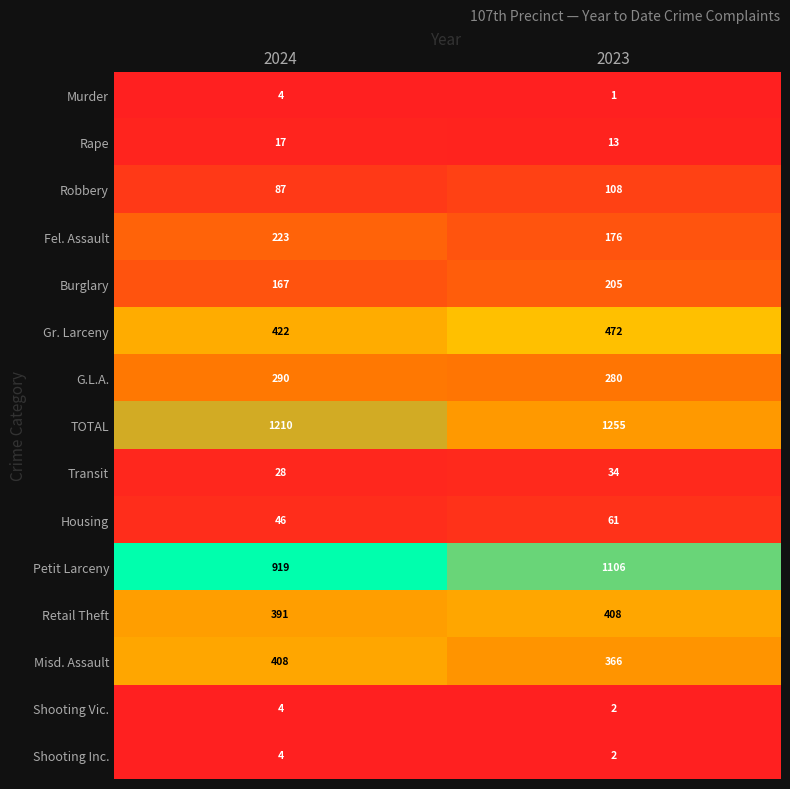

Reading left to right, transcribe all the data shown in this chart.

Murder: 2024=4	2023=1
Rape: 2024=17	2023=13
Robbery: 2024=87	2023=108
Fel. Assault: 2024=223	2023=176
Burglary: 2024=167	2023=205
Gr. Larceny: 2024=422	2023=472
G.L.A.: 2024=290	2023=280
TOTAL: 2024=1210	2023=1255
Transit: 2024=28	2023=34
Housing: 2024=46	2023=61
Petit Larceny: 2024=919	2023=1106
Retail Theft: 2024=391	2023=408
Misd. Assault: 2024=408	2023=366
Shooting Vic.: 2024=4	2023=2
Shooting Inc.: 2024=4	2023=2